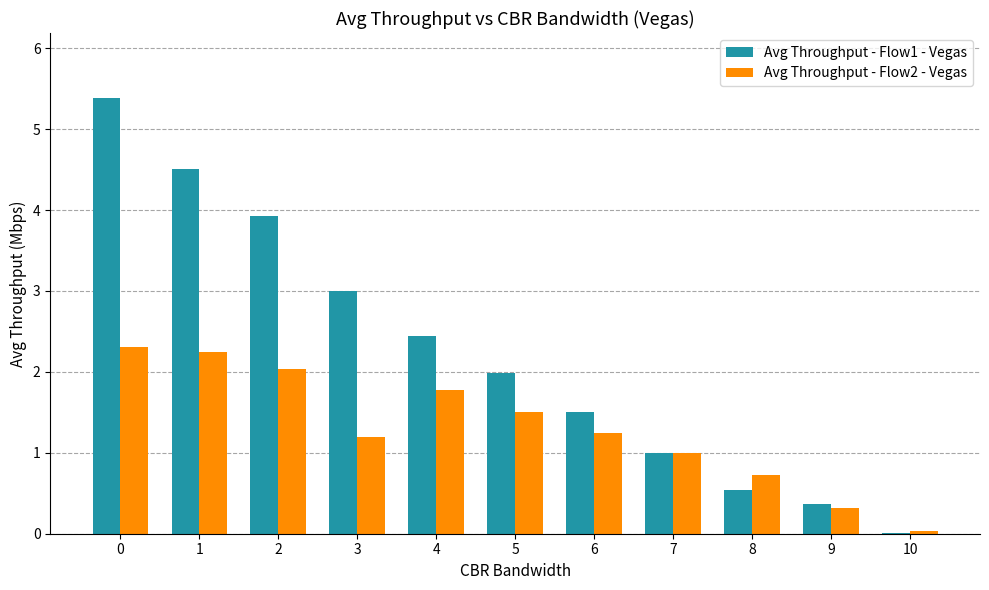

Is it true that Avg Throughput - Flow2 - Vegas equals 1.8 at 4?

True